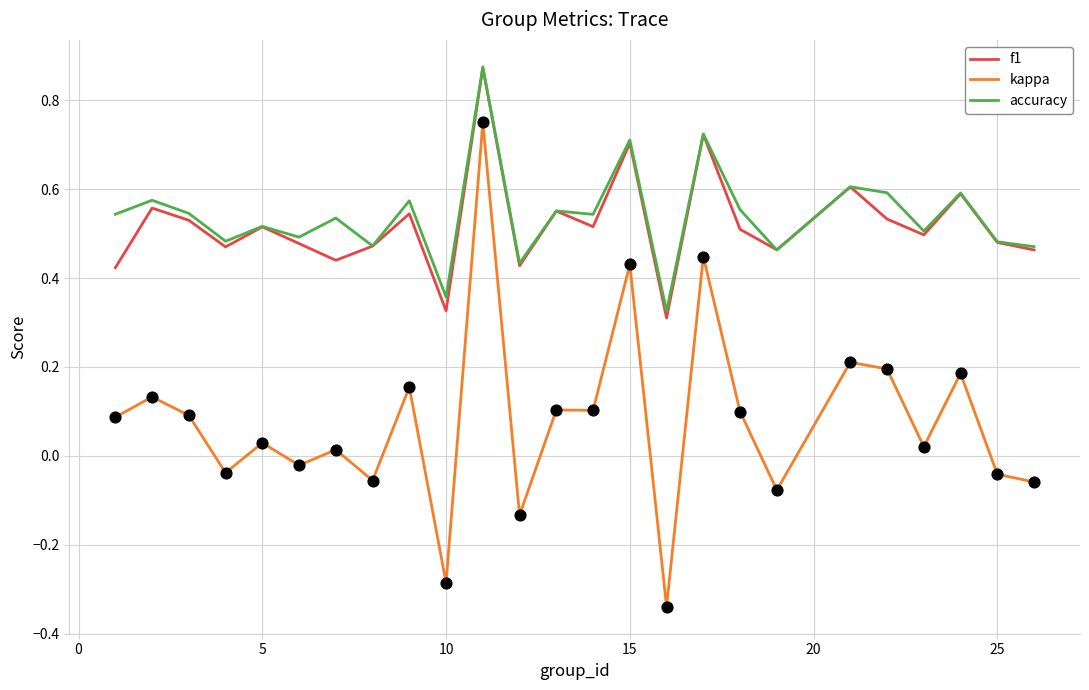

At how many categories does at least one series exceed 0?

25